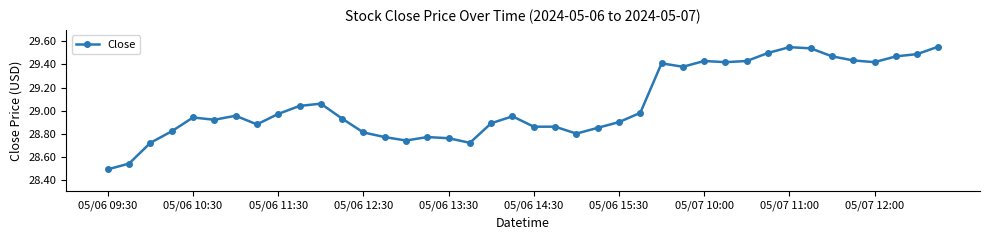

True or false: there are more than 0 points higher than both neighbors.

True